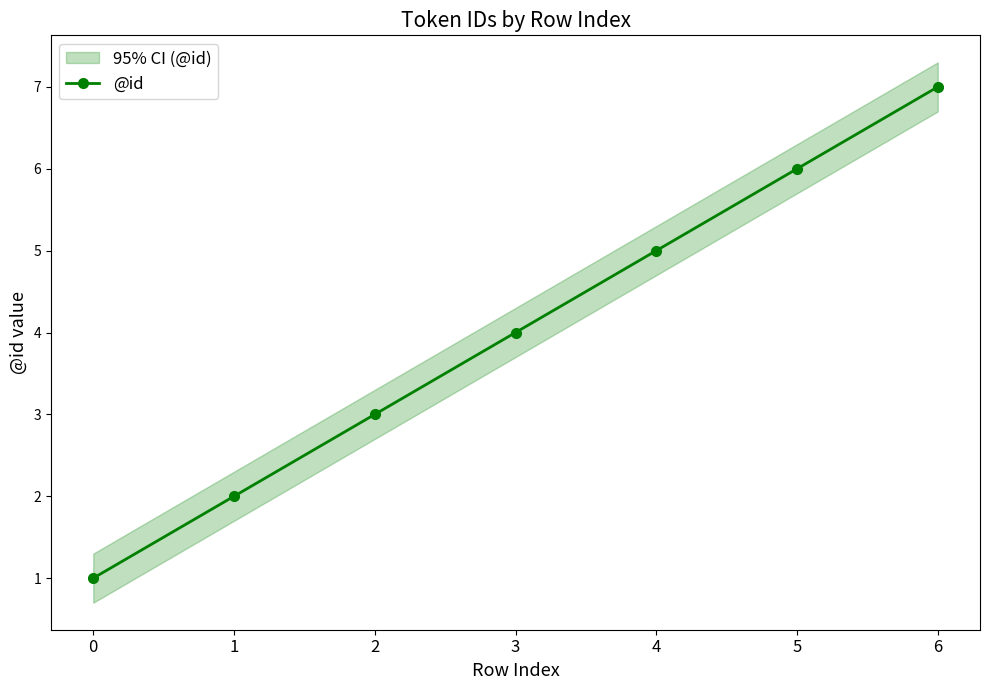

What is the ratio of the value at 6 to the value at 3?

1.8